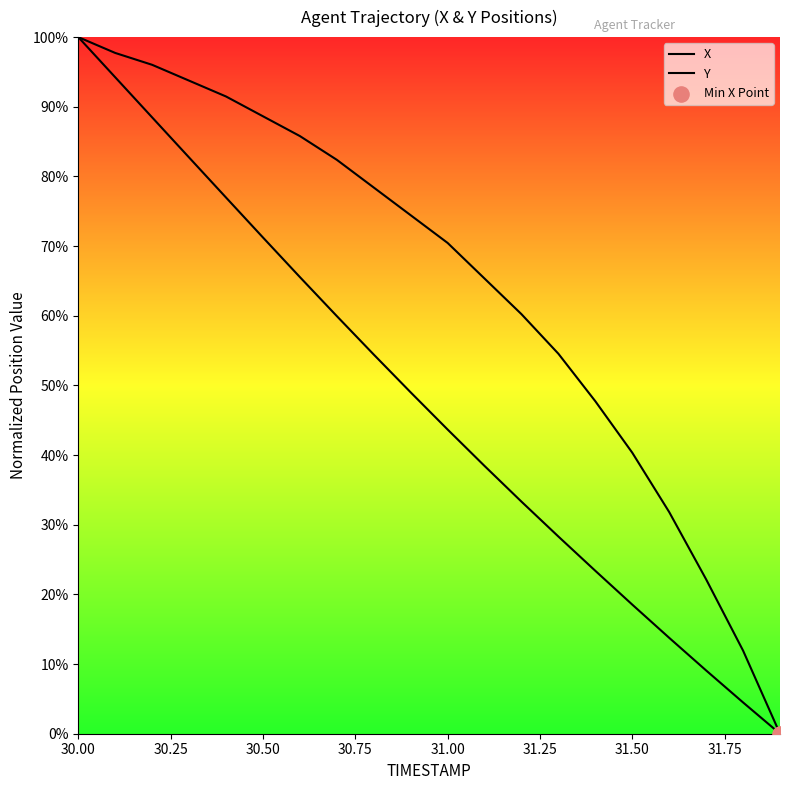

At which category is the sum across all series the highest?

30.00